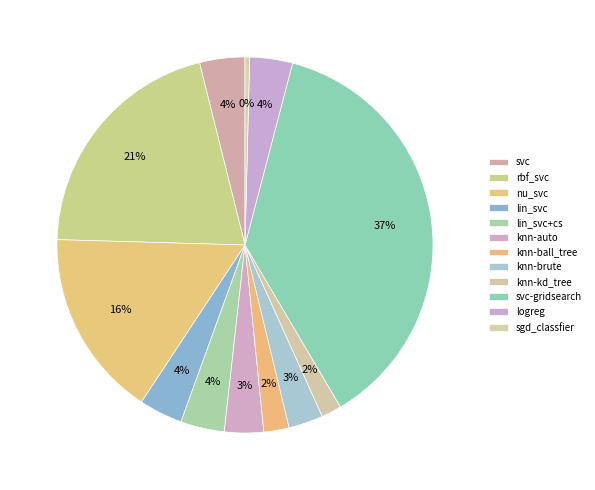

Which slice is the largest?

svc-gridsearch